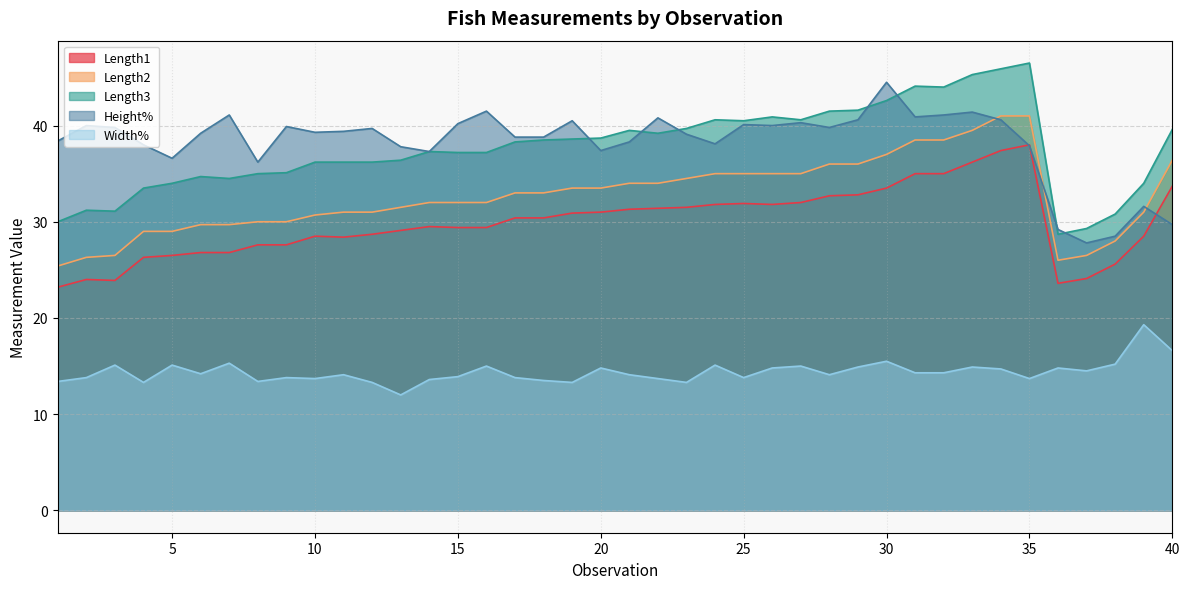

The value of Height% at 21 is 38.3. True or false?

True